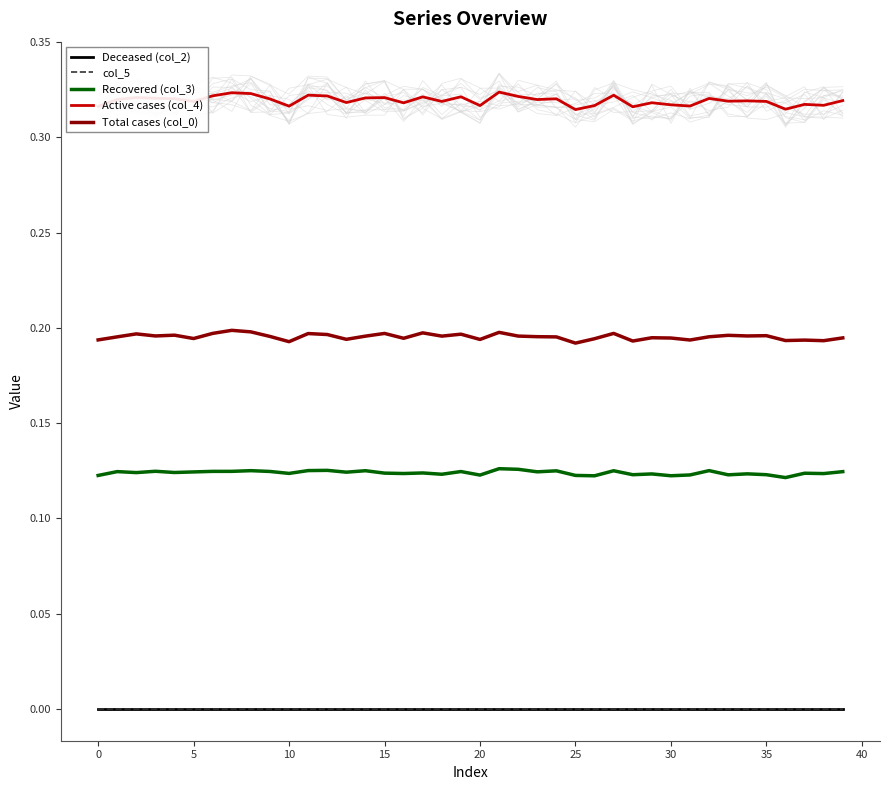

Which category has the highest value in the Active cases (col_4) series?

21